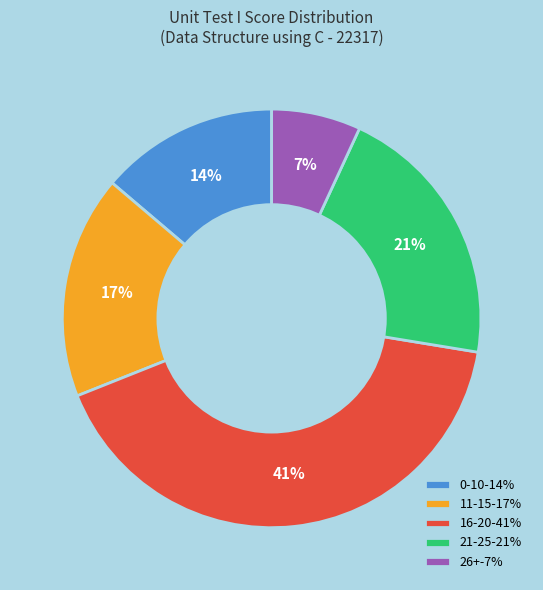

To the nearest percent, what percentage of the pie is 11-15-17%?

17%